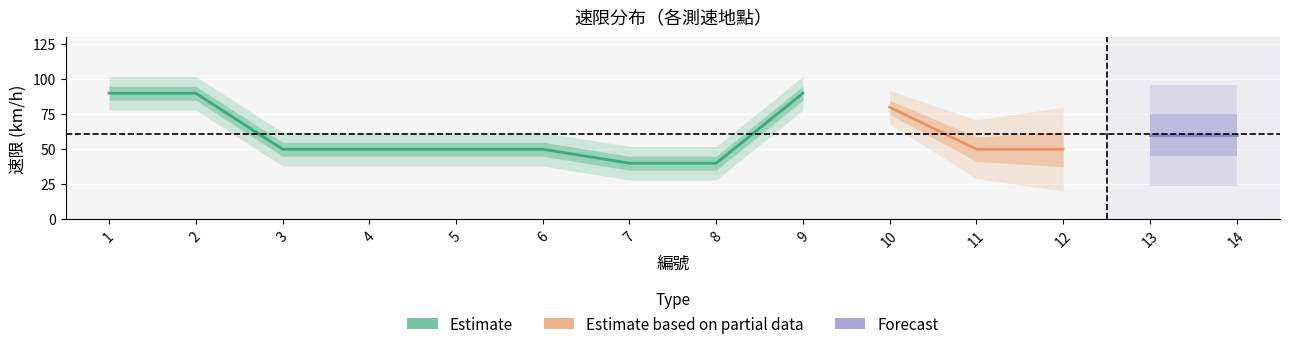

How many points are higher than both their immediate neighbors (excluding endpoints)?

1